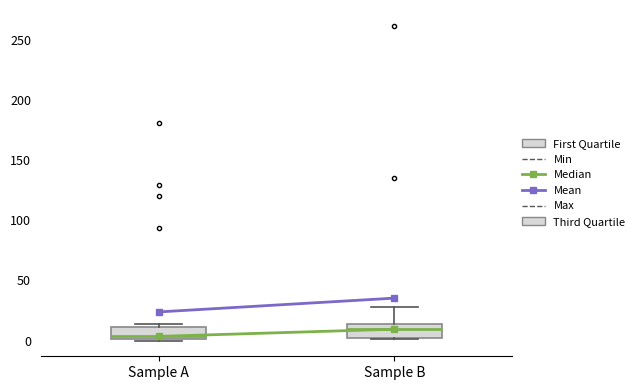

Which box's median line is the lowest?

Sample A